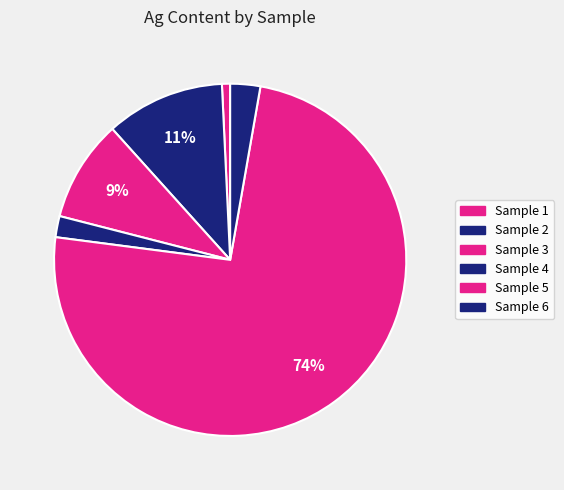

How many segments does this pie chart have?

6